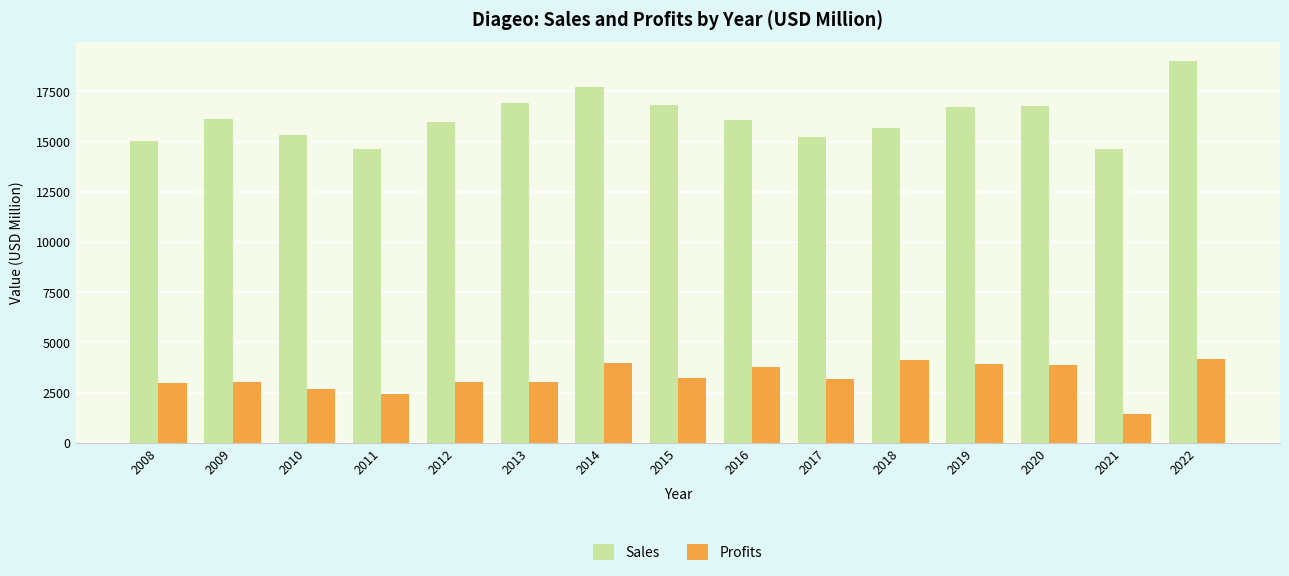

What is the minimum value for Profits?

1441.4